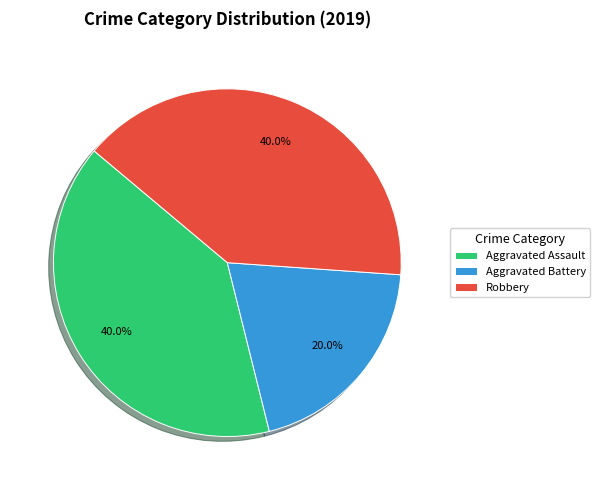

Is there any slice that represents more than half of the pie?

No